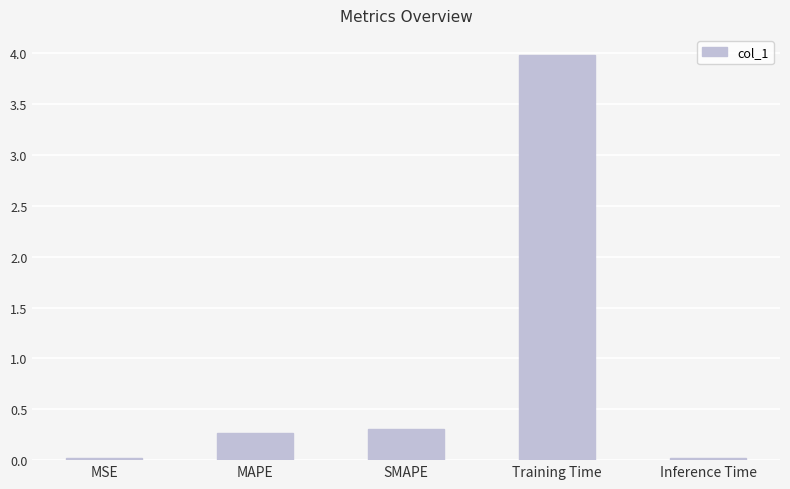

What is the change in value from MAPE to Inference Time?

-0.2